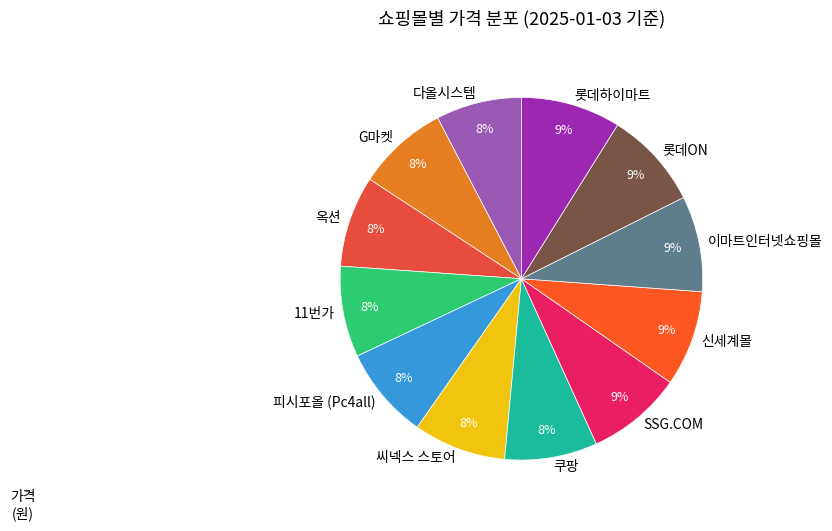

Count the number of slices in the pie.

12